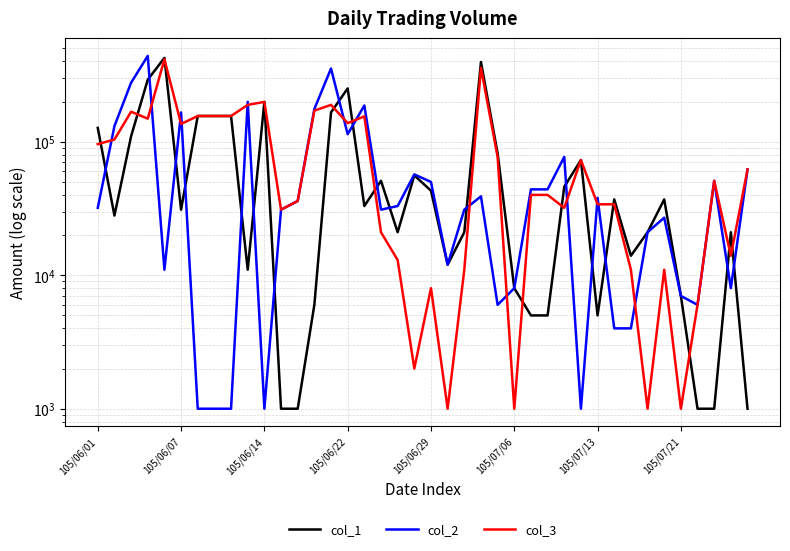

What are all the series names shown in the legend?

col_1, col_2, col_3